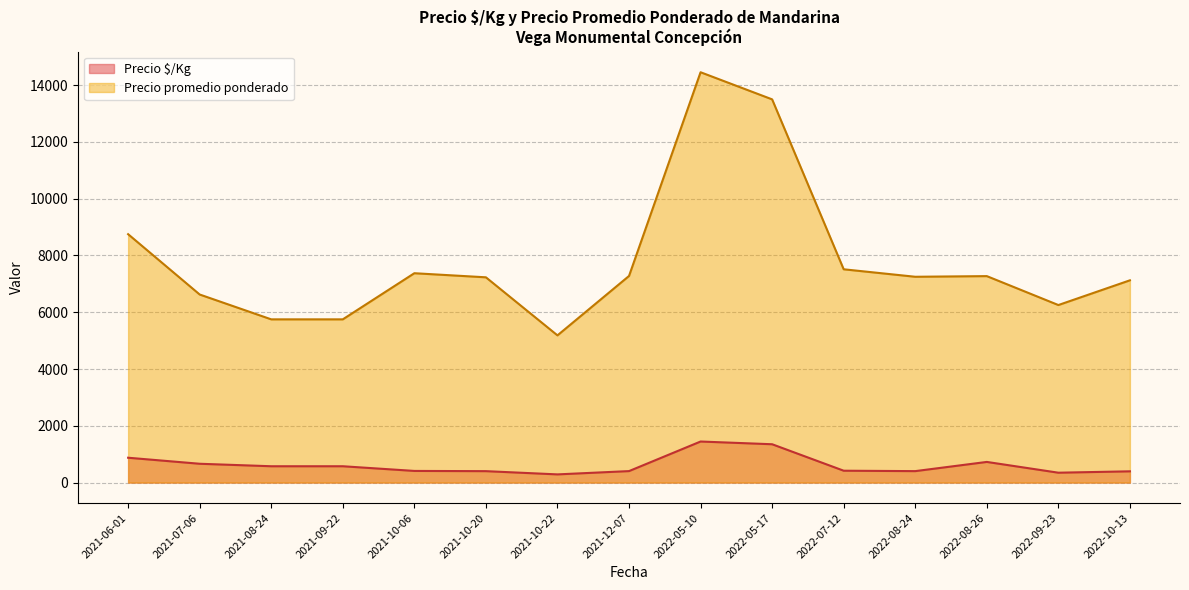

True or false: Precio promedio ponderado and Precio $/Kg intersect in this chart.

False